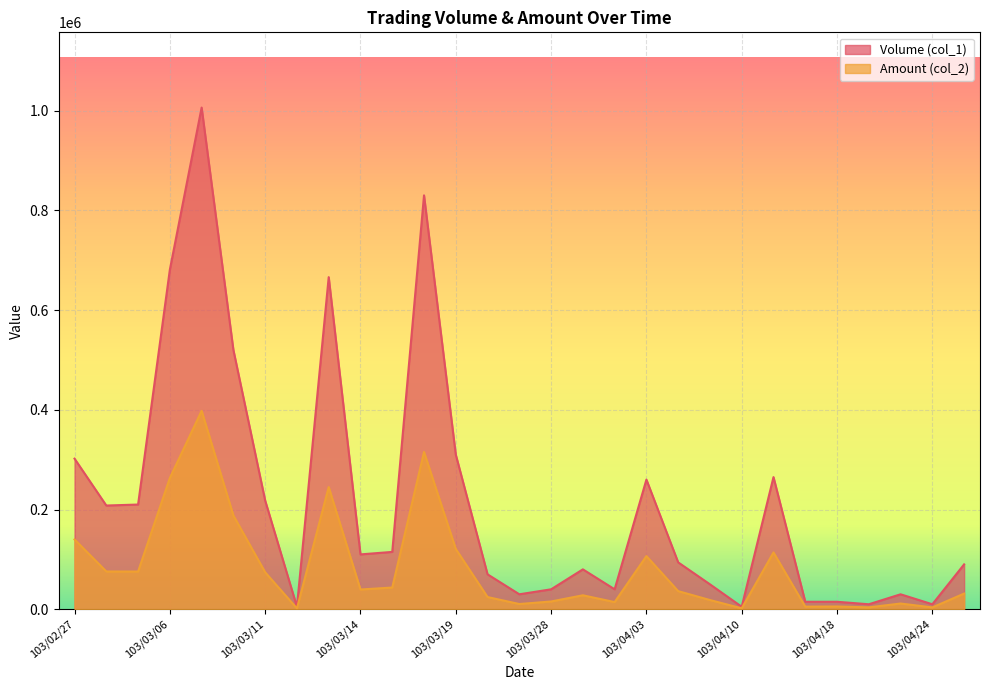

Which series has the largest range (max minus min)?

Volume (col_1)